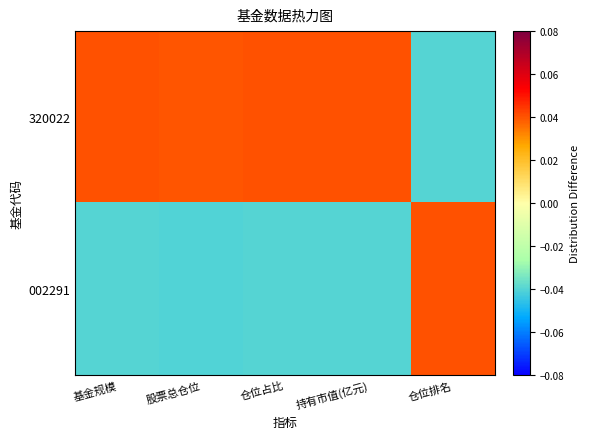

Rank the series by their maximum value, from lowest to highest.

002291, 320022